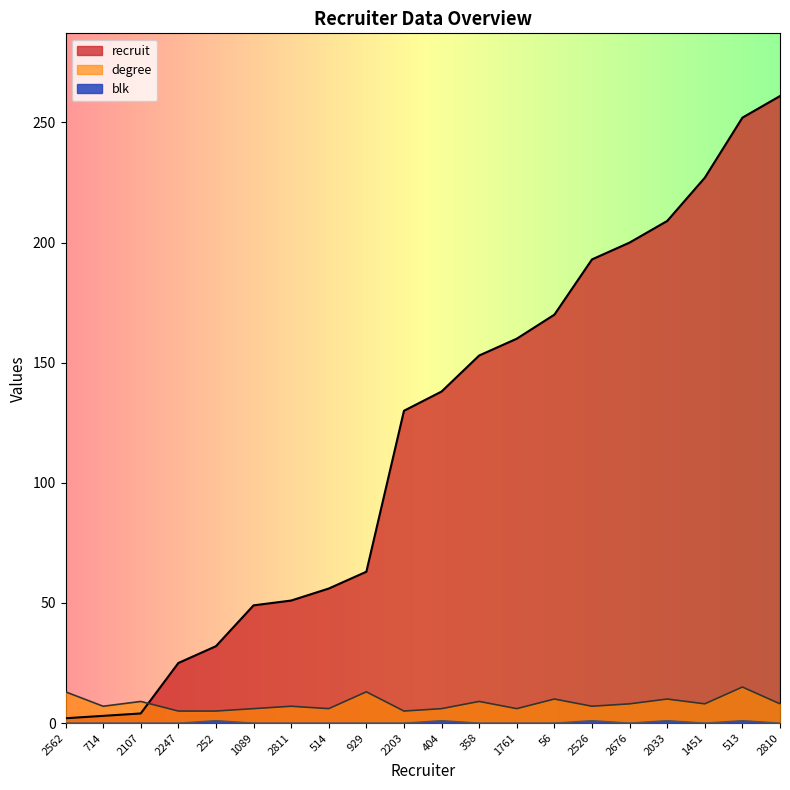

How many categories are shown in the chart?

20